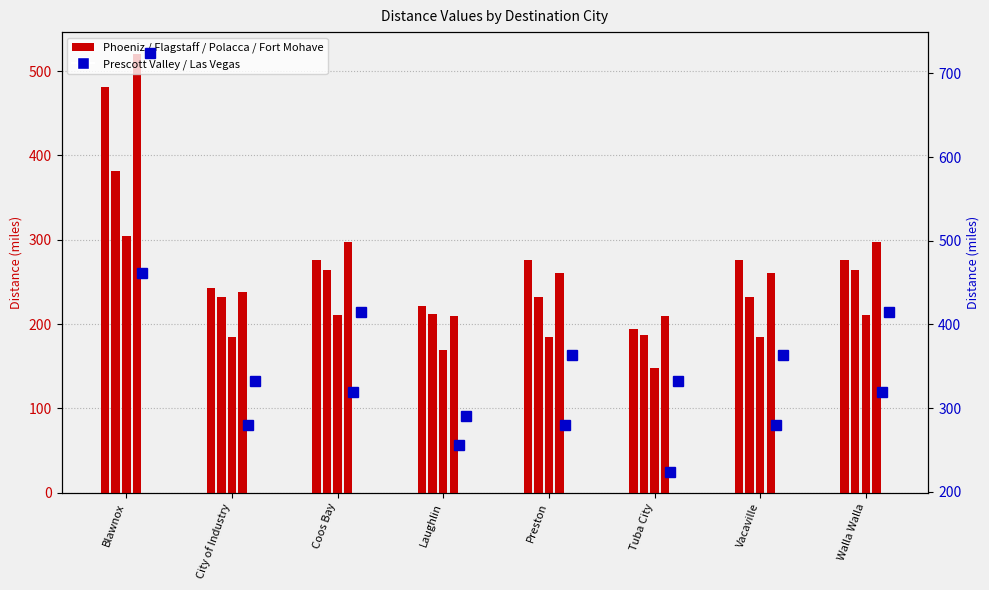

Where does the Prescott Valley series first go above 279?

Blawnox